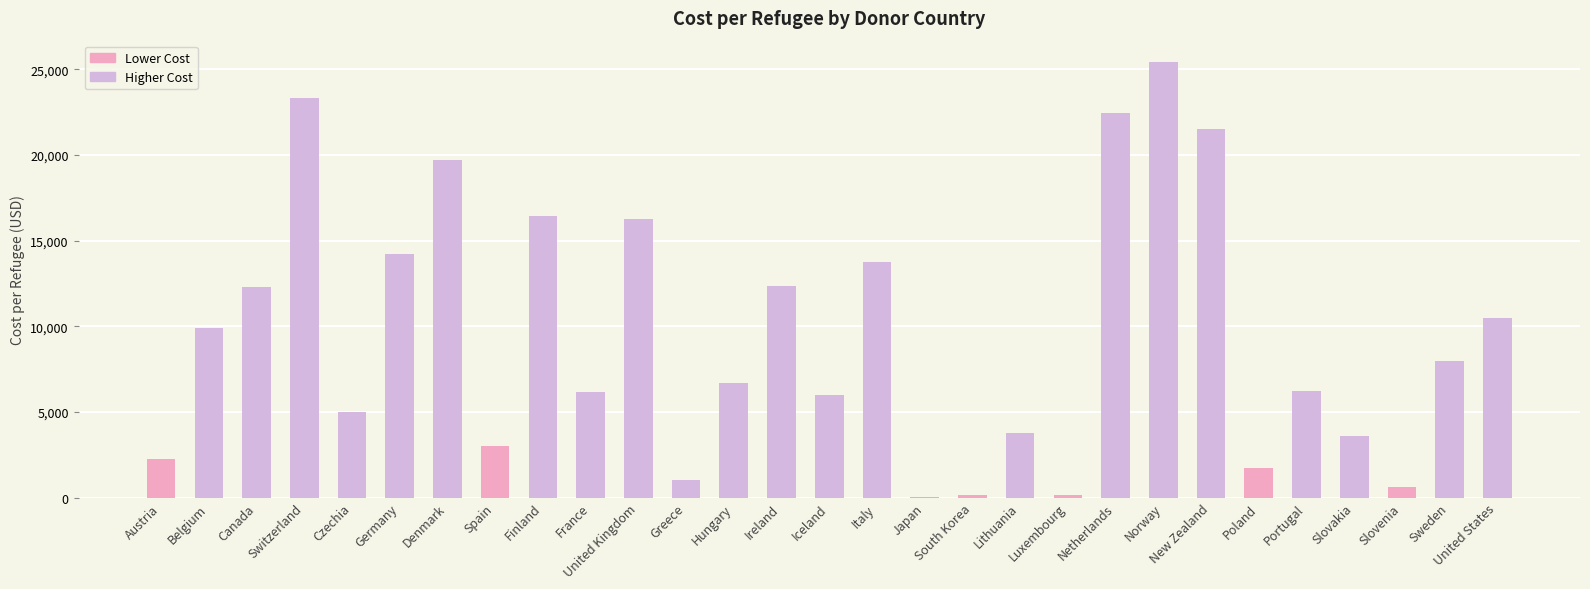

What is the sum of the values at Canada and Italy?

26076.0